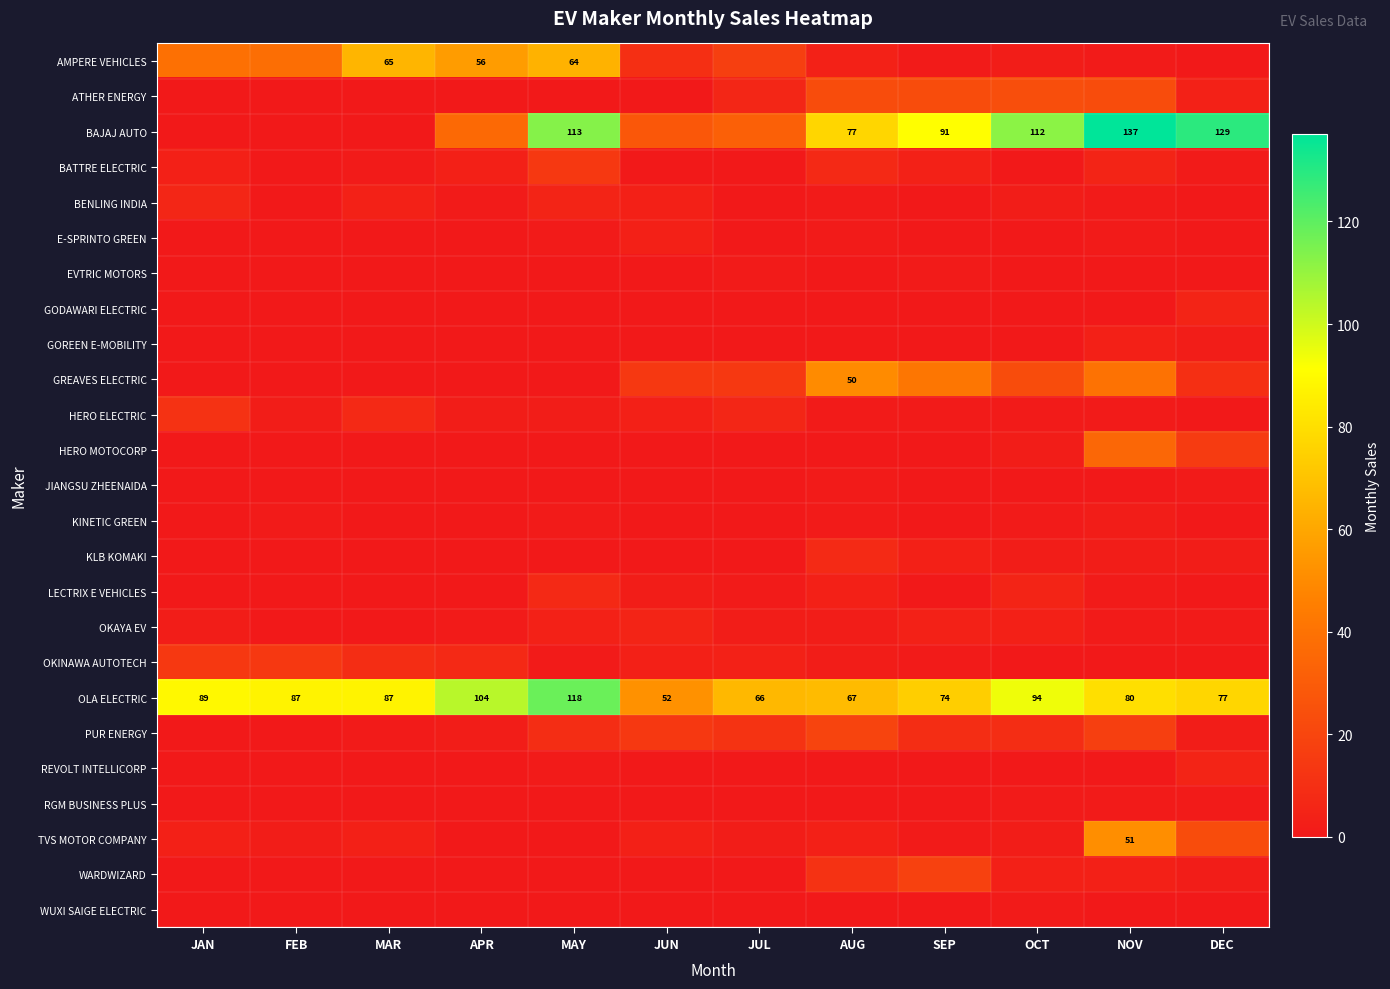

What is the sum of the OLA ELECTRIC values at APR and NOV?

184